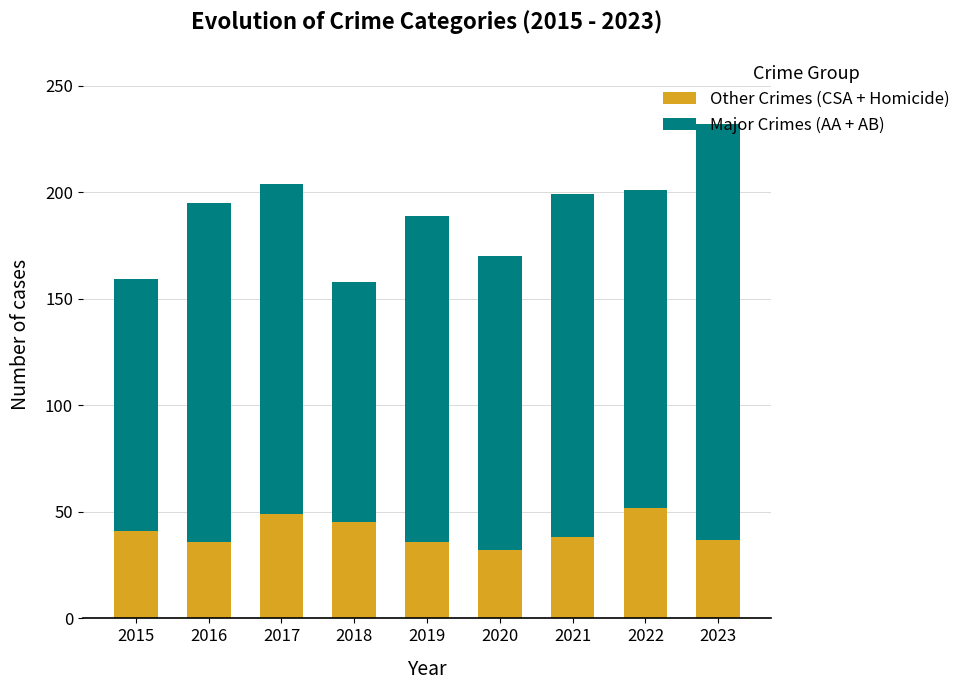

Is it true that Other Crimes (CSA + Homicide) equals 23 at 2019?

False